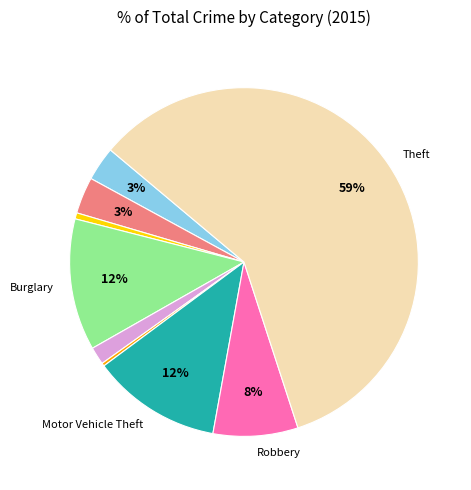

To the nearest percent, what is the average slice percentage?

11%